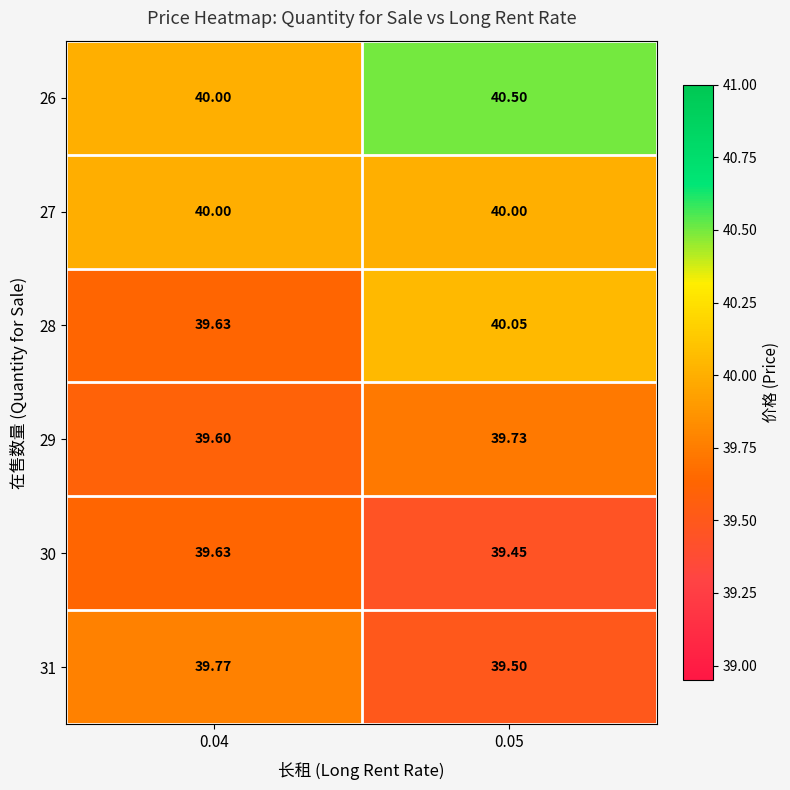

How many series are shown in this chart?

6